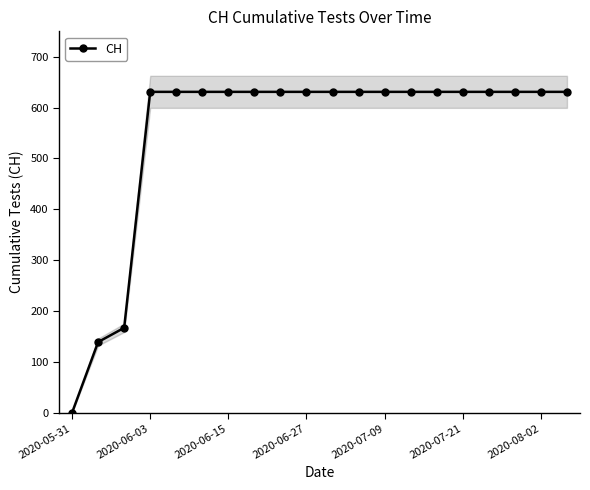

Reading left to right, transcribe all the data shown in this chart.

0	139	167	631	631	631	631	631	631	631	631	631	631	631	631	631	631	631	631	631